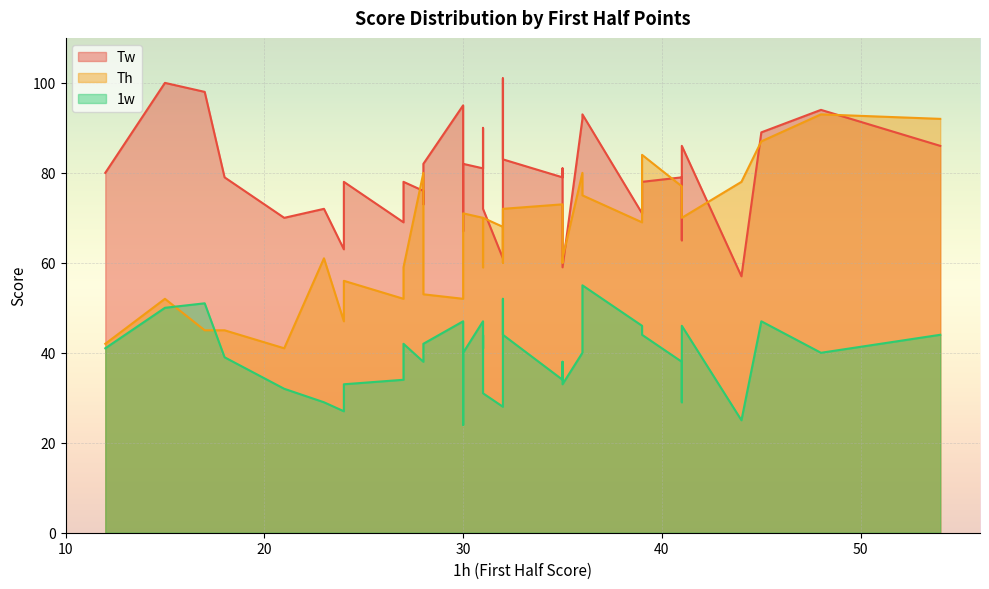

At 36, list the series in order from largest to smallest.

Tw, Th, 1w